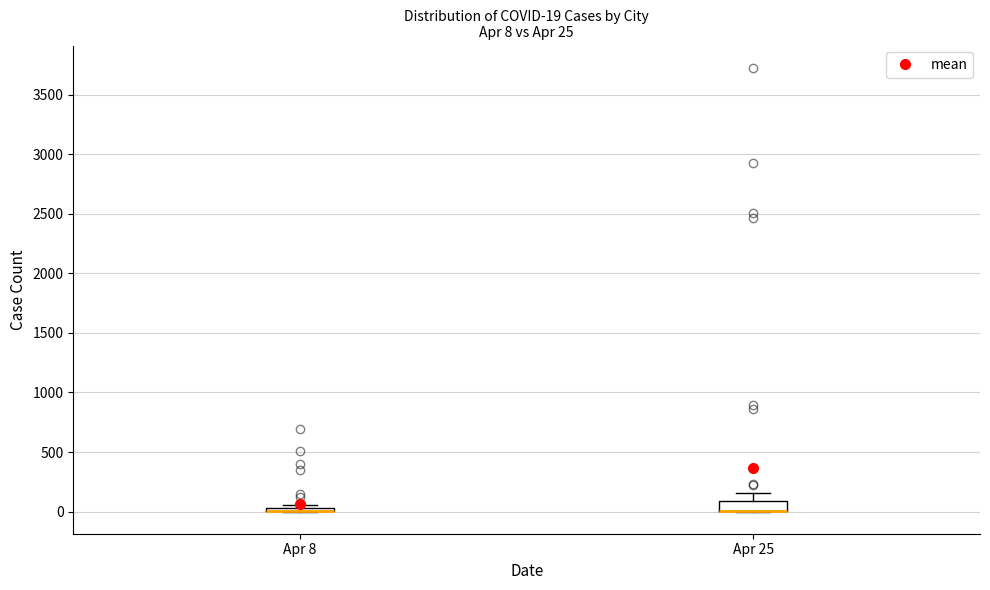

Which box is the tallest, from its lower edge to its upper edge?

Apr 25